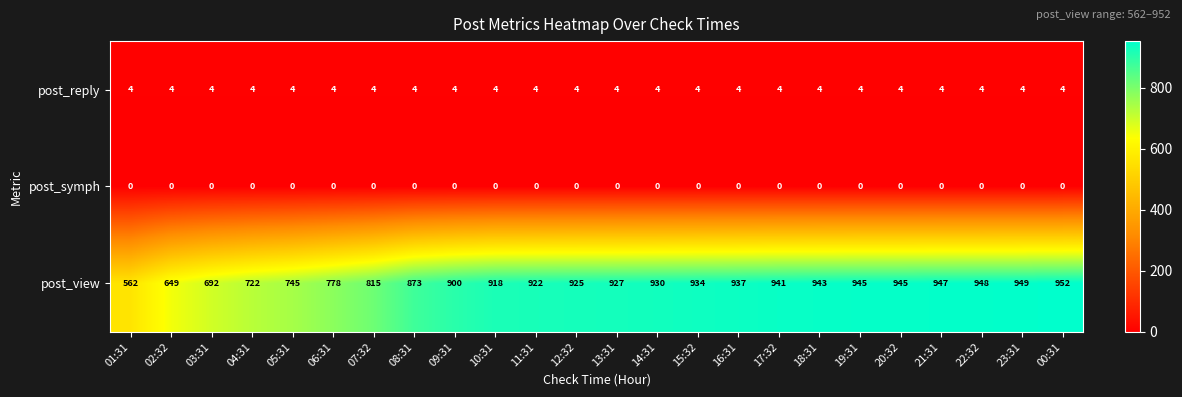

What is the average value of the post_reply series?

4